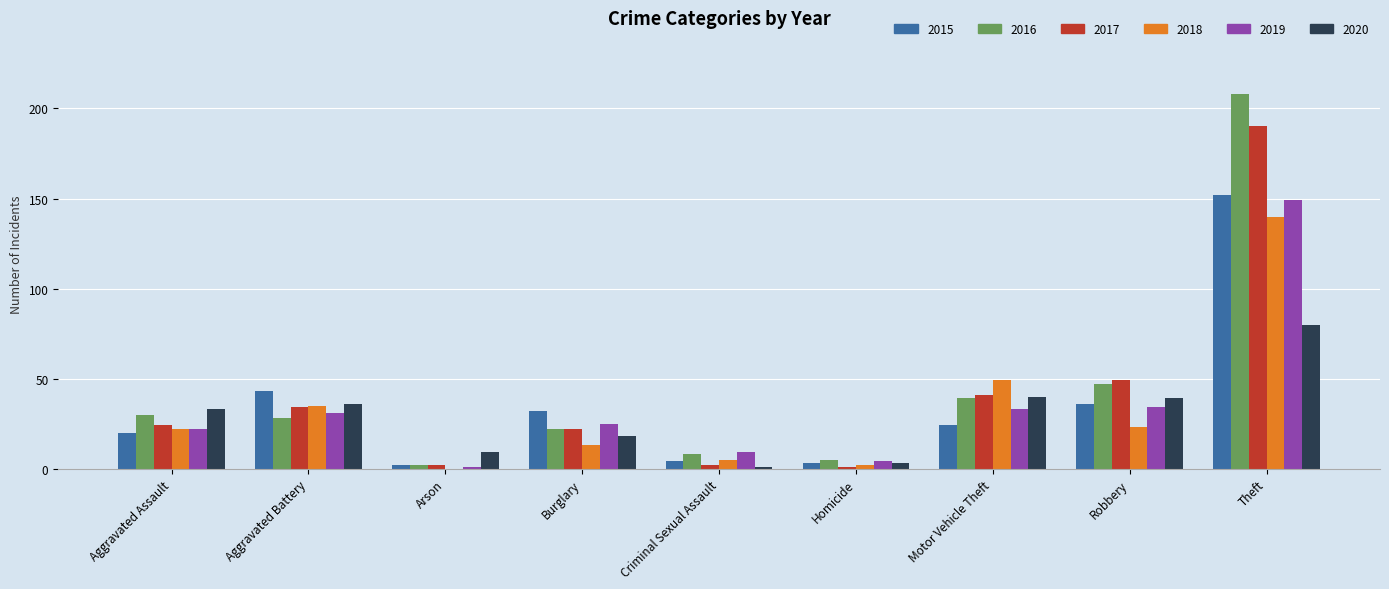

Which series has the largest range (max minus min)?

2016